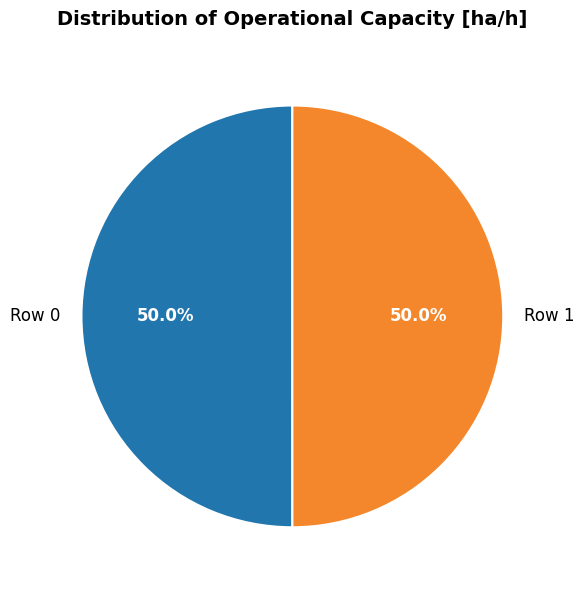

Do Row 0 and Row 1 together represent more than half of the pie?

Yes